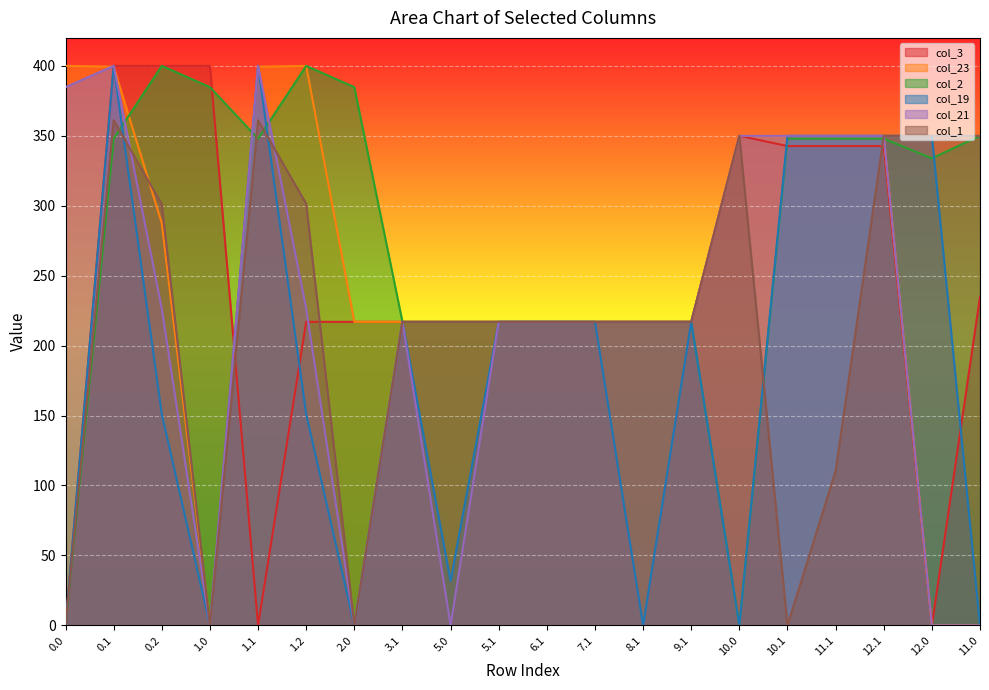

Reading left to right, extract all data points from this chart.

col_3: 0.0=0.0	0.1=400.0	0.2=400.0	1.0=400.0	1.1=0.0	1.2=217.0	2.0=217.0	3.1=217.0	5.0=217.0	5.1=217.0	6.1=217.0	7.1=217.0	8.1=217.0	9.1=217.0	10.0=350.0	10.1=342.7	11.1=342.7	12.1=342.7	12.0=0.0	11.0=234.8
col_23: 0.0=400.0	0.1=399.4	0.2=287.5	1.0=0.0	1.1=399.4	1.2=400.0	2.0=217.0	3.1=217.0	5.0=217.0	5.1=217.0	6.1=217.0	7.1=217.0	8.1=217.0	9.1=217.0	10.0=350.0	10.1=350.0	11.1=350.0	12.1=350.0	12.0=0.0	11.0=0.0
col_2: 0.0=0.0	0.1=347.9	0.2=400.0	1.0=384.8	1.1=347.9	1.2=400.0	2.0=384.8	3.1=217.0	5.0=217.0	5.1=217.0	6.1=217.0	7.1=217.0	8.1=217.0	9.1=217.0	10.0=0.0	10.1=347.9	11.1=347.9	12.1=347.9	12.0=333.9	11.0=350.0
col_19: 0.0=0.0	0.1=400.0	0.2=151.0	1.0=0.0	1.1=400.0	1.2=151.0	2.0=0.0	3.1=217.0	5.0=31.8	5.1=217.0	6.1=217.0	7.1=217.0	8.1=0.0	9.1=217.0	10.0=0.0	10.1=350.0	11.1=350.0	12.1=350.0	12.0=350.0	11.0=0.0
col_21: 0.0=384.8	0.1=400.0	0.2=226.4	1.0=0.0	1.1=400.0	1.2=226.4	2.0=0.0	3.1=217.0	5.0=0.0	5.1=217.0	6.1=217.0	7.1=217.0	8.1=217.0	9.1=217.0	10.0=350.0	10.1=350.0	11.1=350.0	12.1=350.0	12.0=0.0	11.0=0.0
col_1: 0.0=0.0	0.1=361.1	0.2=301.0	1.0=0.0	1.1=361.1	1.2=301.4	2.0=0.0	3.1=217.0	5.0=217.0	5.1=217.0	6.1=217.0	7.1=217.0	8.1=217.0	9.1=217.0	10.0=350.0	10.1=0.0	11.1=110.4	12.1=350.0	12.0=350.0	11.0=350.0